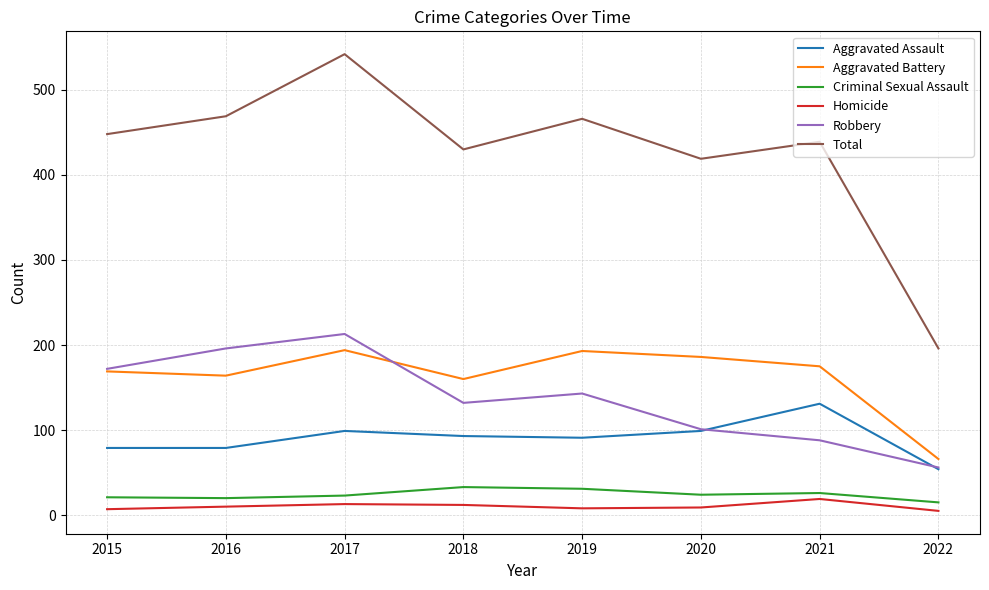

Where is the first local minimum for Aggravated Battery?

2016